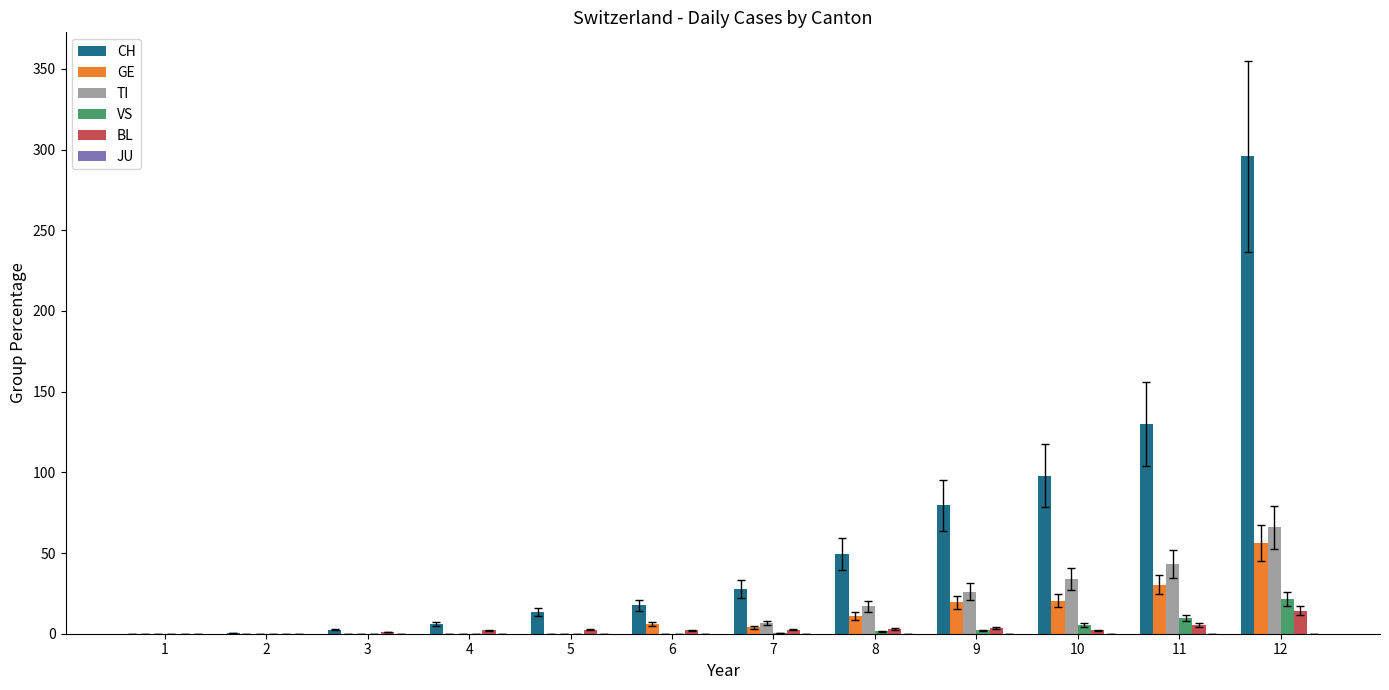

What is the total value across all series at 2?

0.5